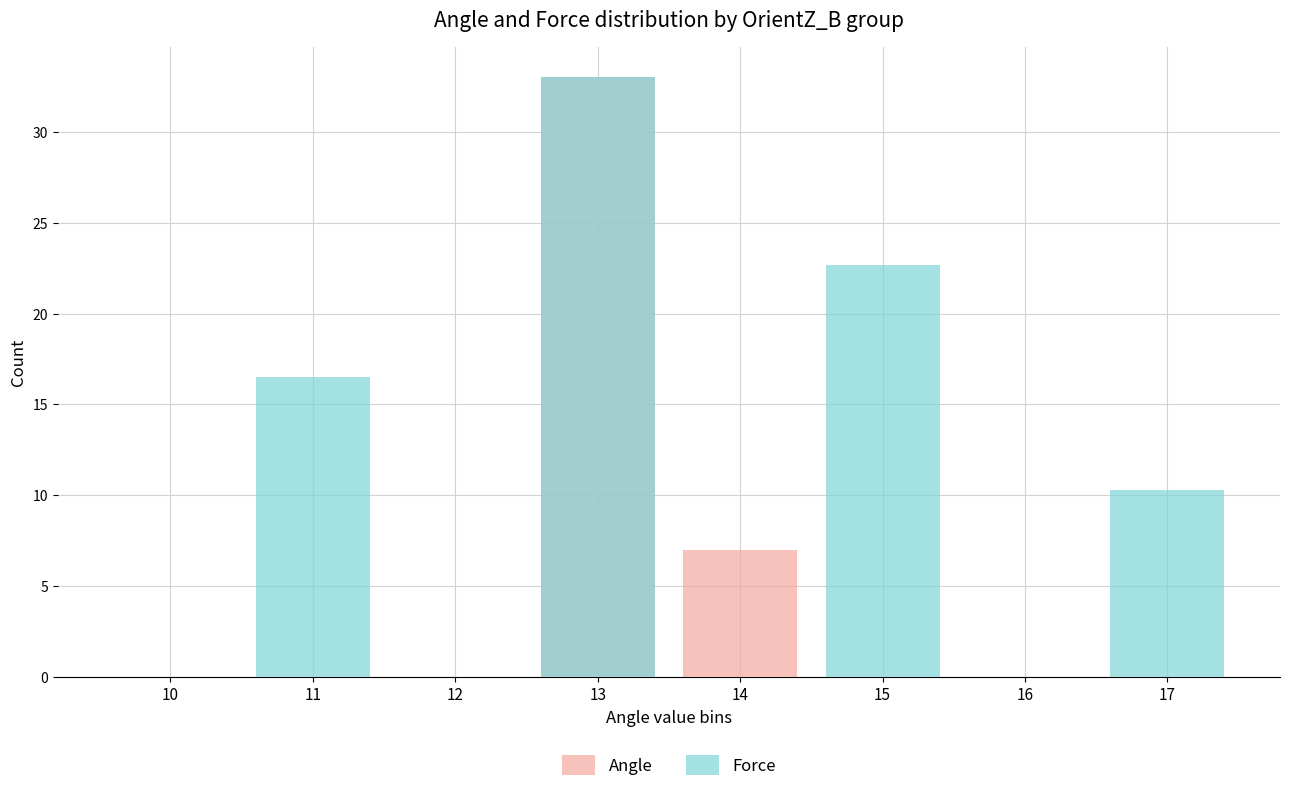

Reading left to right, transcribe all the data shown in this chart.

Angle: 10=0.0	11=0.0	12=0.0	13=33.0	14=7.0	15=0.0	16=0.0	17=0.0
Force: 10=0.0	11=16.5	12=0.0	13=33.0	14=0.0	15=22.7	16=0.0	17=10.3